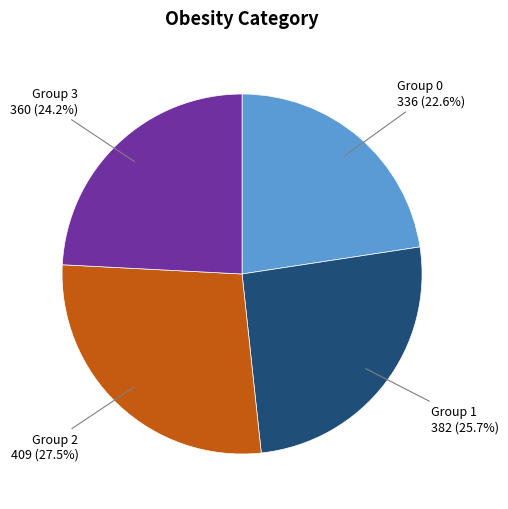

Does Group 1 account for over 50% of the chart?

No